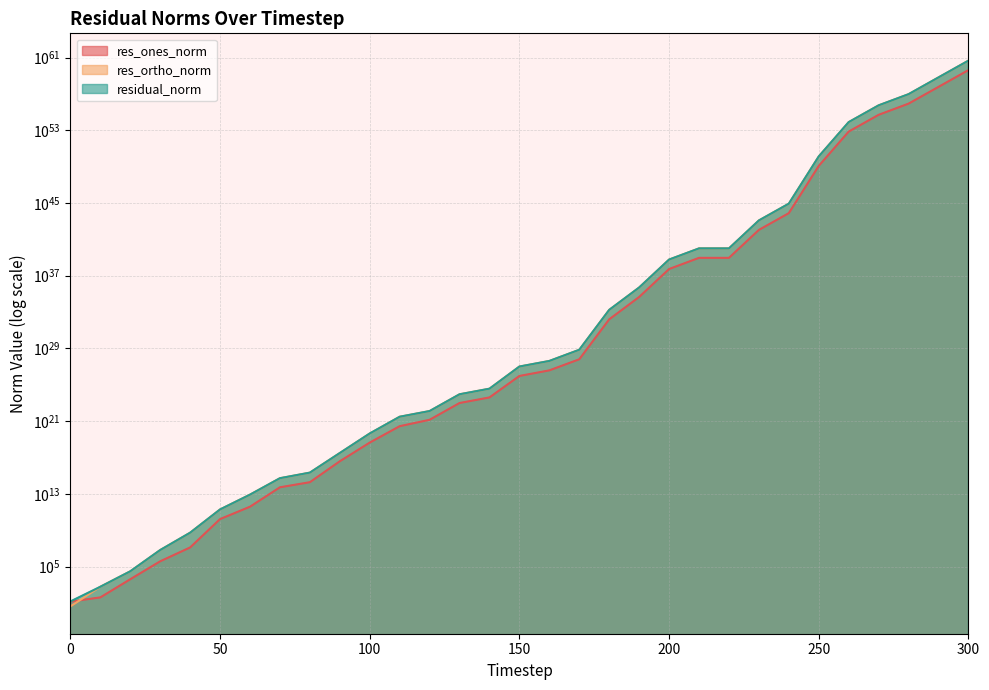

True or false: res_ortho_norm and residual_norm cross at least once.

False